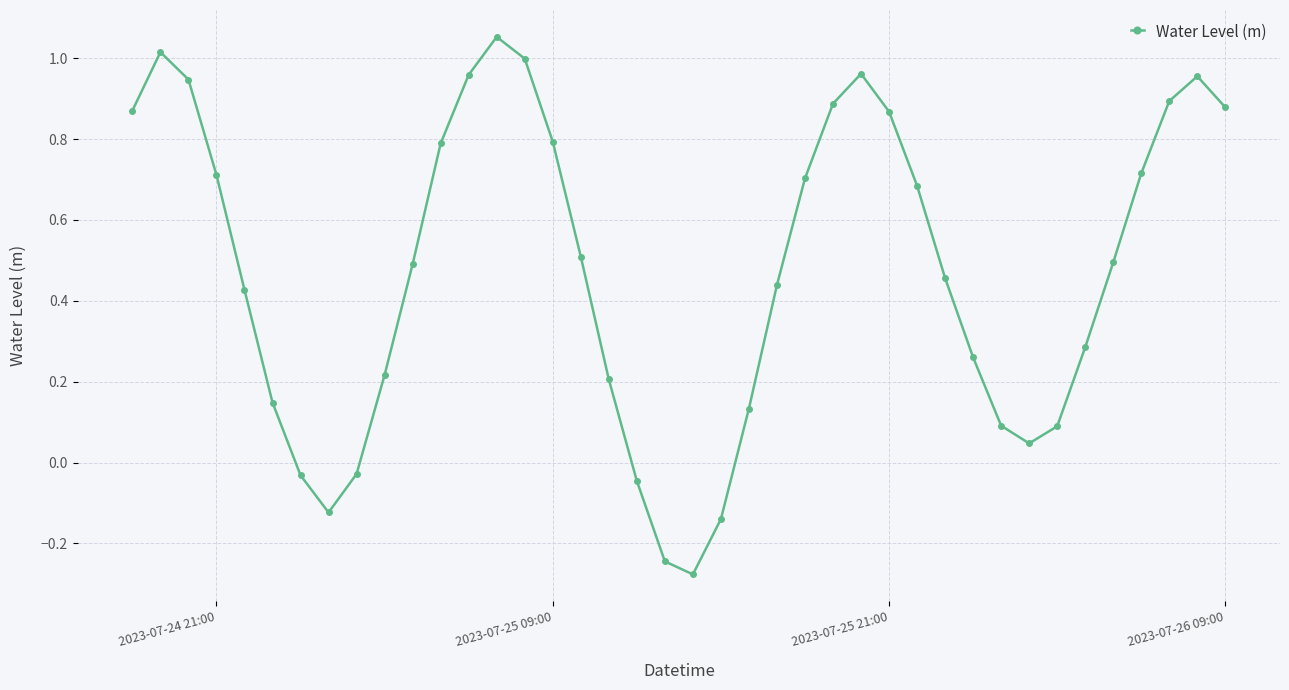

How many points are higher than both their immediate neighbors (excluding endpoints)?

4